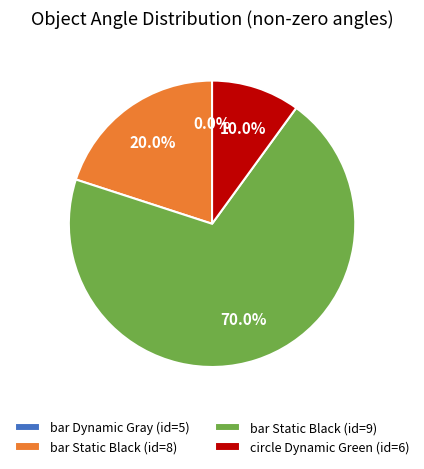

To the nearest percent, what is the average slice percentage?

25%